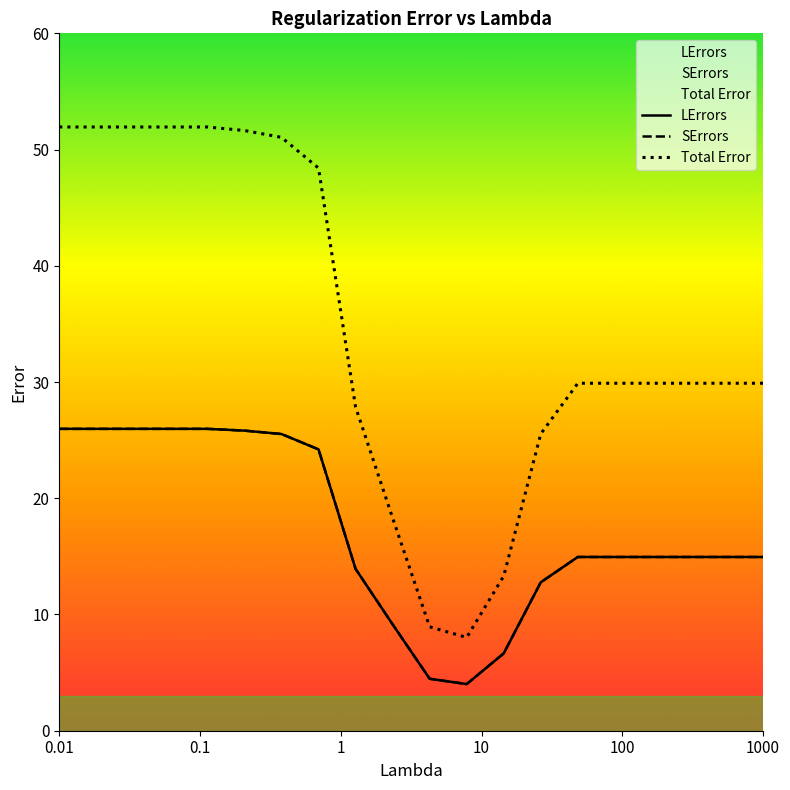

Does the chart display data point markers on the line(s)?

No